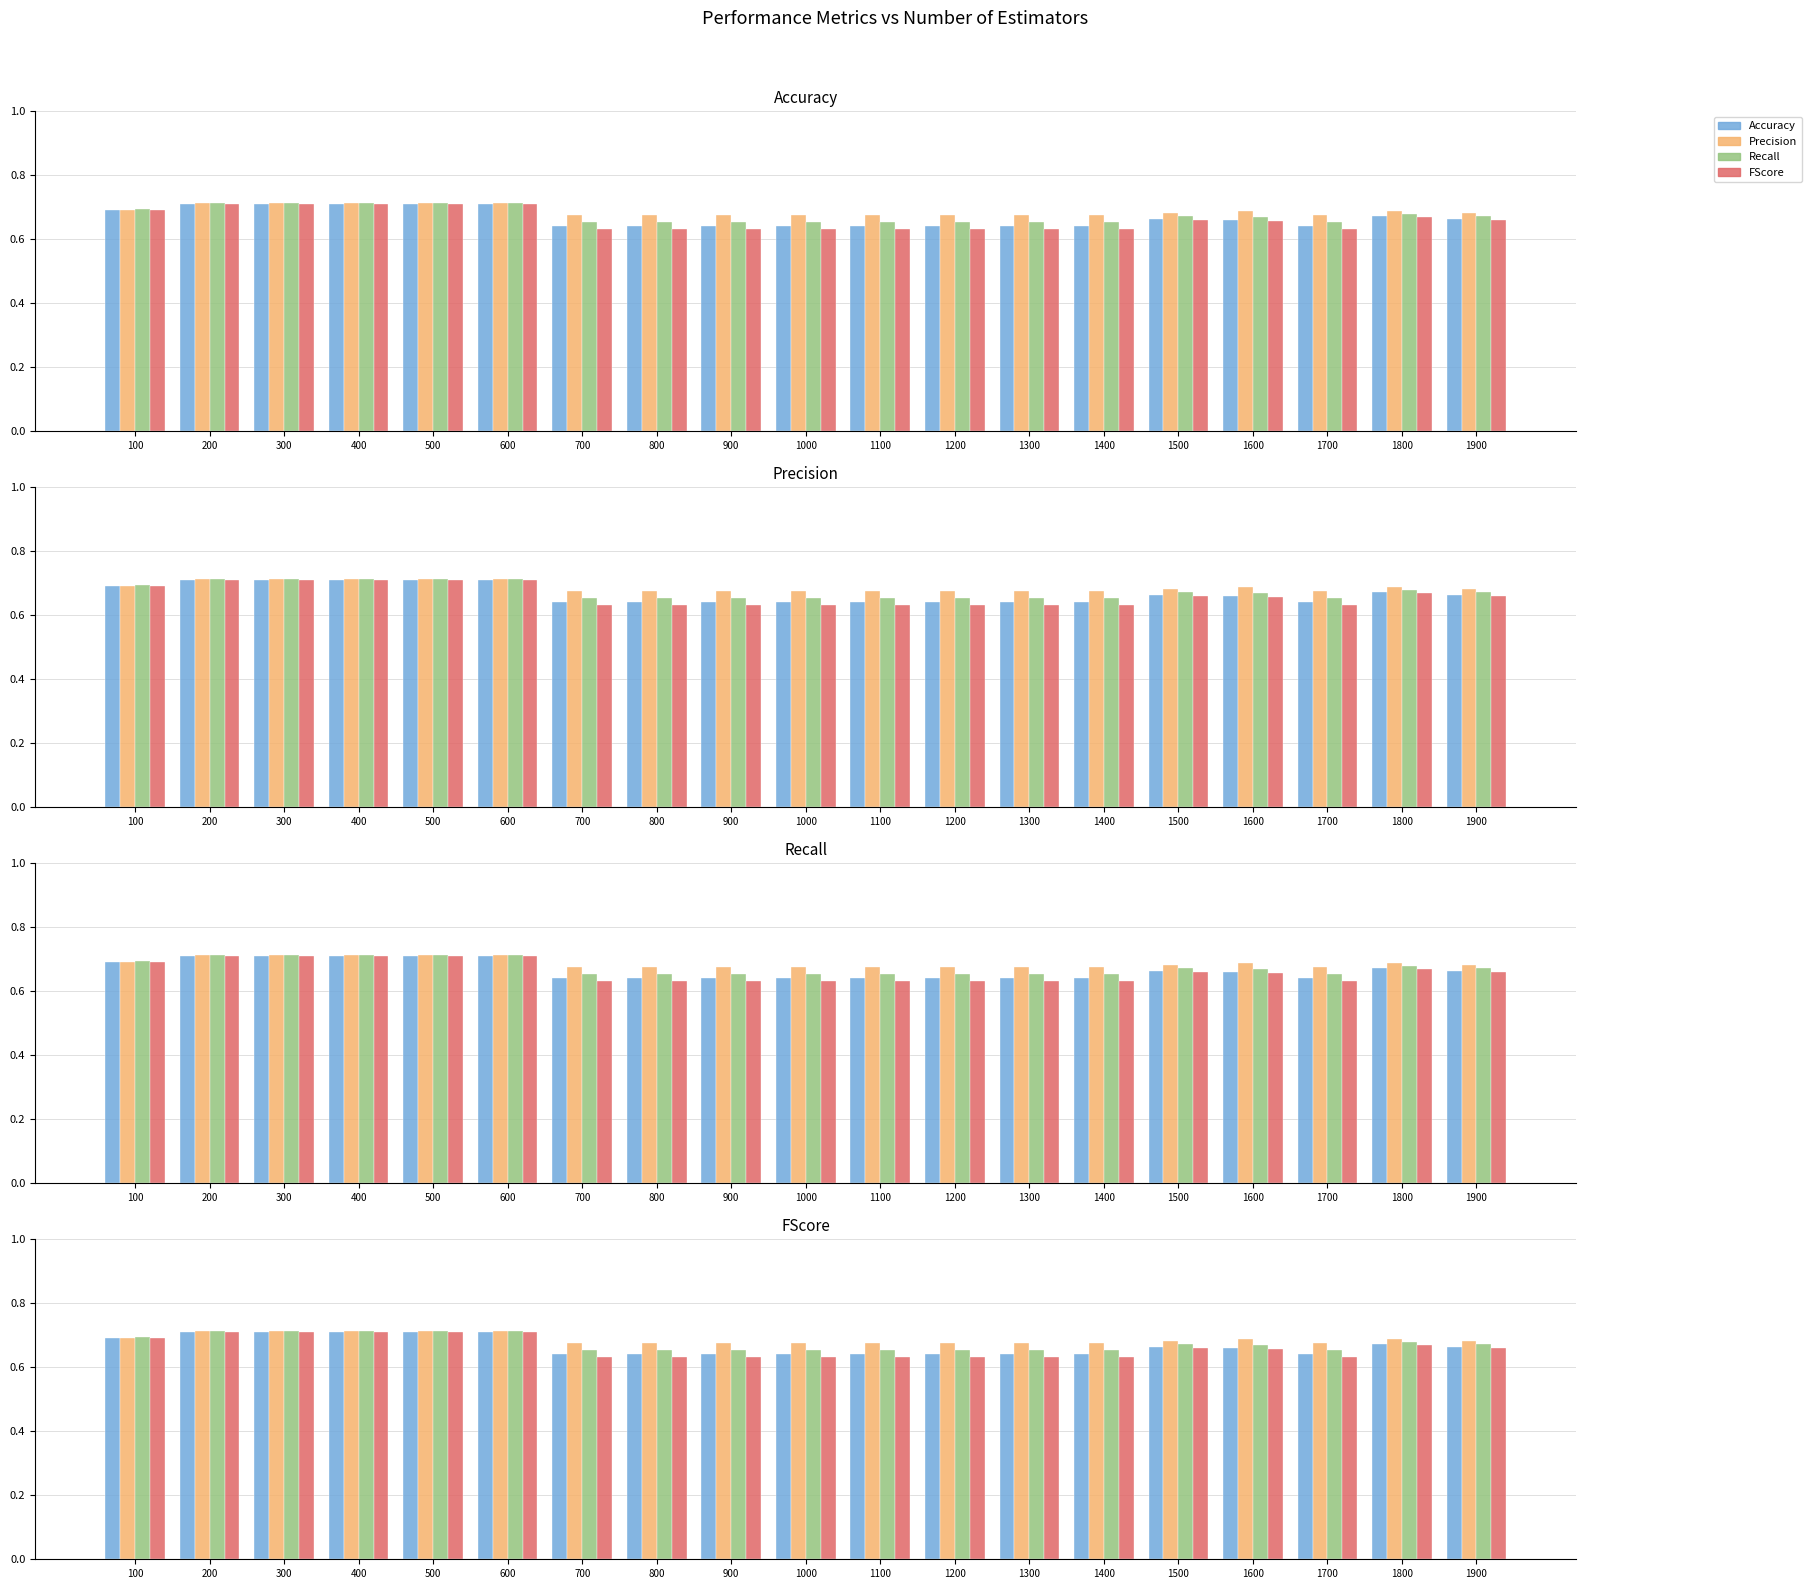

The Recall series shows 0.7 at 900. True or false?

True